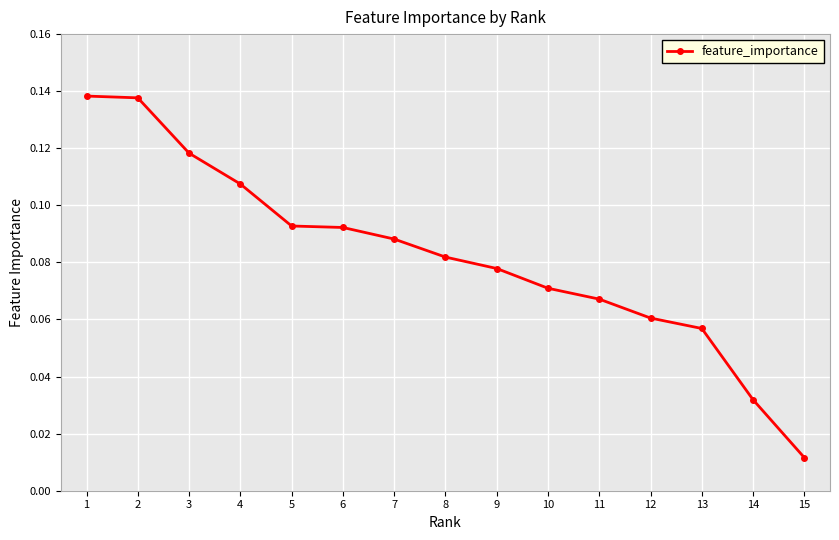

What is the sum of all values?

1.2